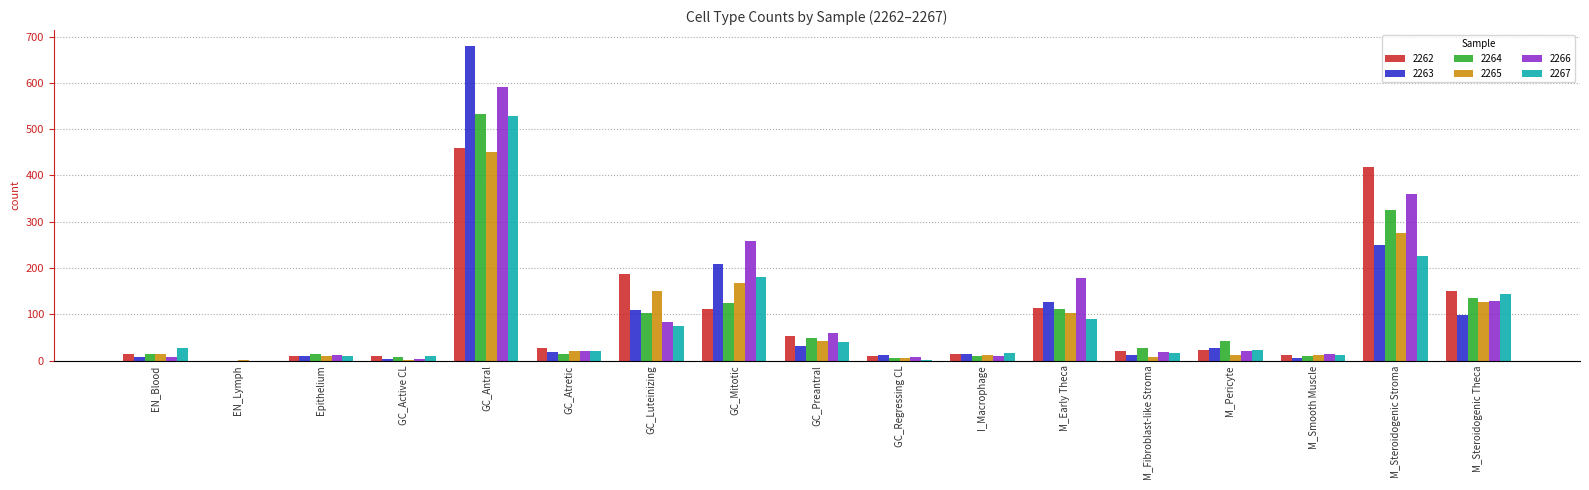

Between GC_Luteinizing and M_Steroidogenic Stroma, which series saw the biggest shift?

2266